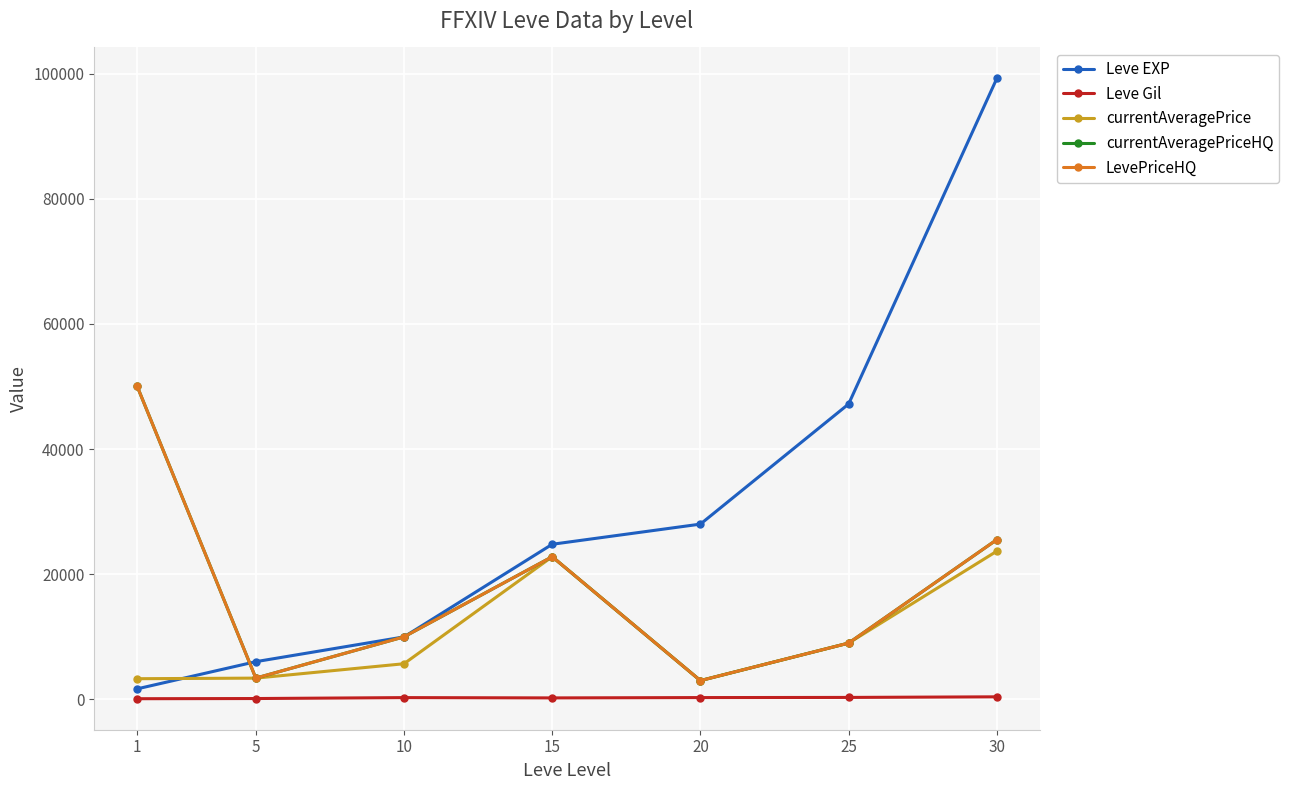

Does the chart have visible grid lines?

Yes